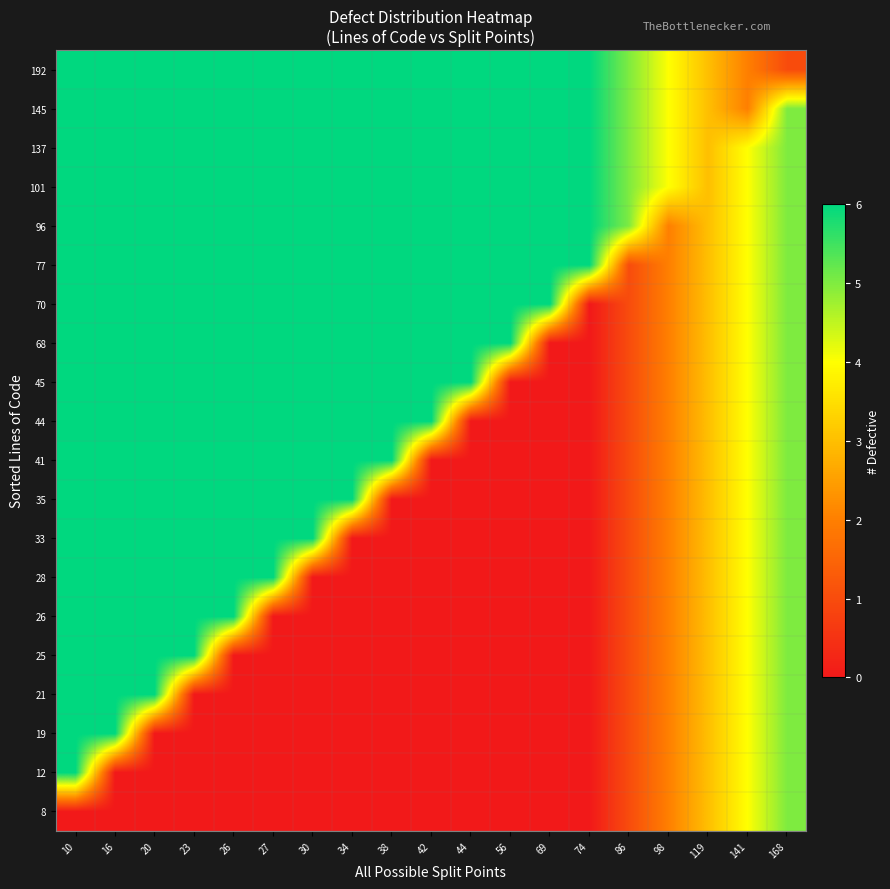

At 74, list the series in order from largest to smallest.

77, 96, 101, 137, 145, 192, 8, 12, 19, 21, 25, 26, 28, 33, 35, 41, 44, 45, 68, 70